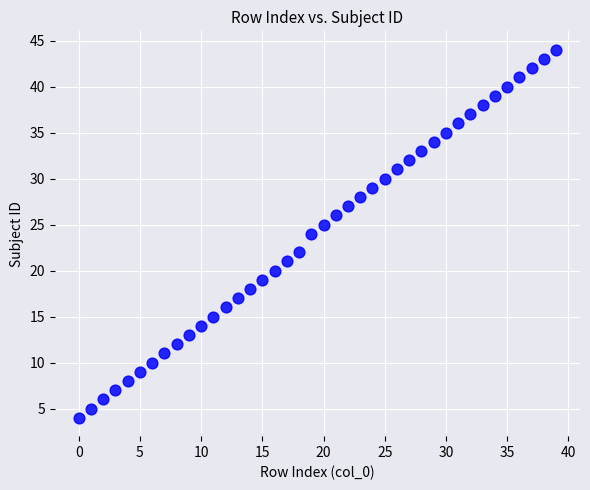

What is the range of Y values (max minus min)?

40